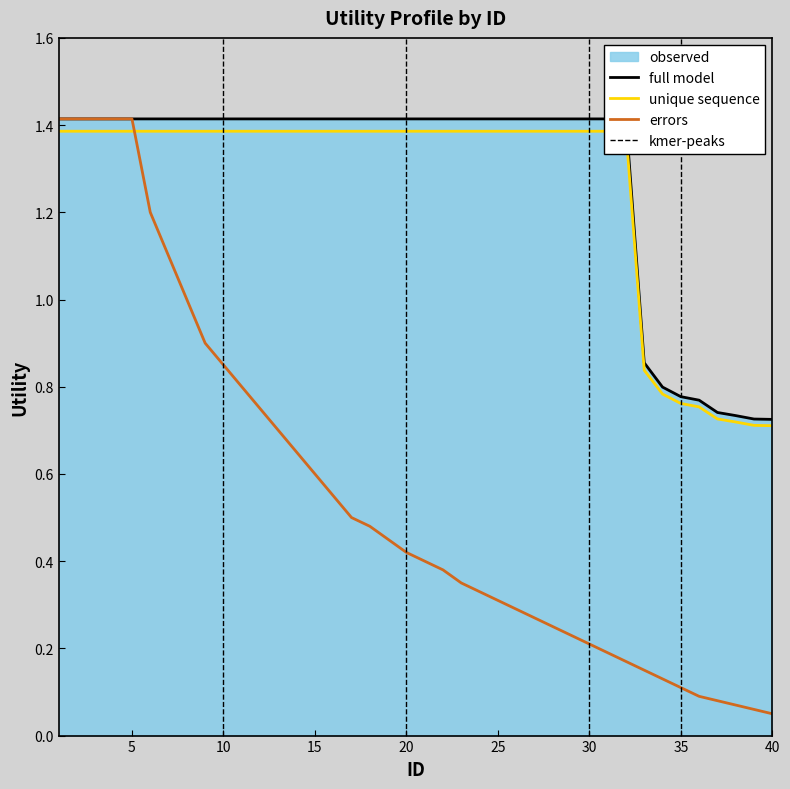

True or false: full model and observed intersect in this chart.

False